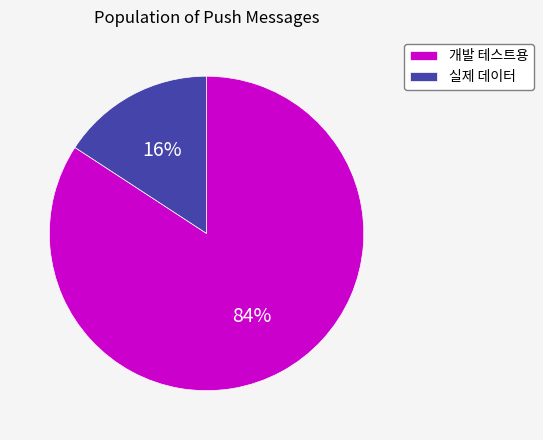

The 실제 데이터 slice represents 4% of the pie. True or false?

False